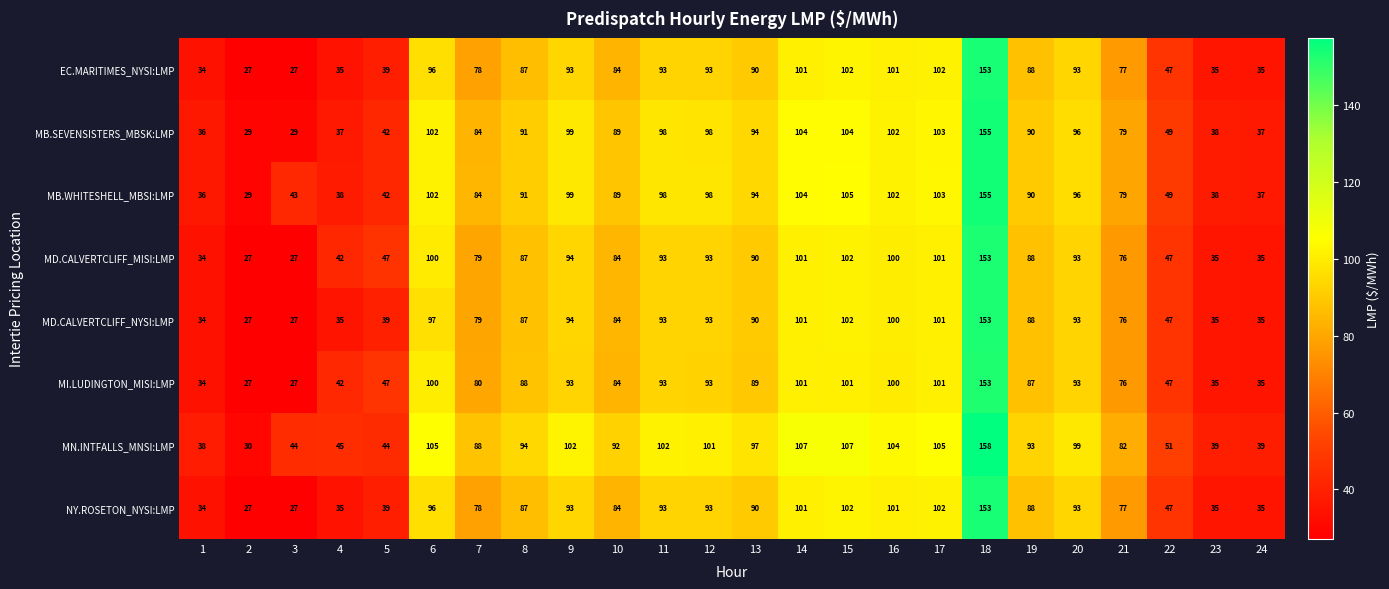

At which label does MD.CALVERTCLIFF_NYSI:LMP first exceed 88?

6